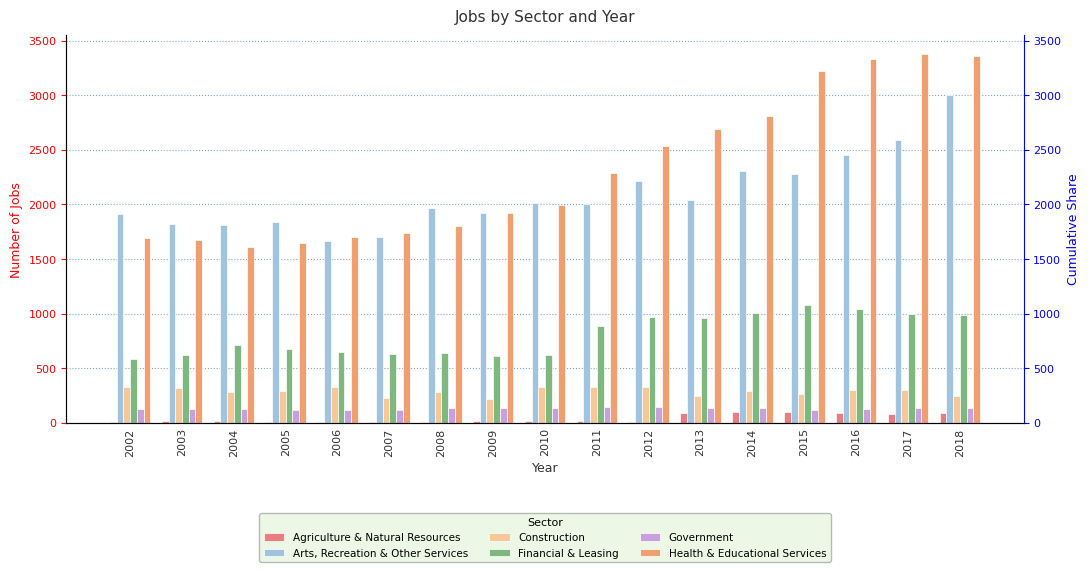

Which series has the largest total across all categories?

Health & Educational Services